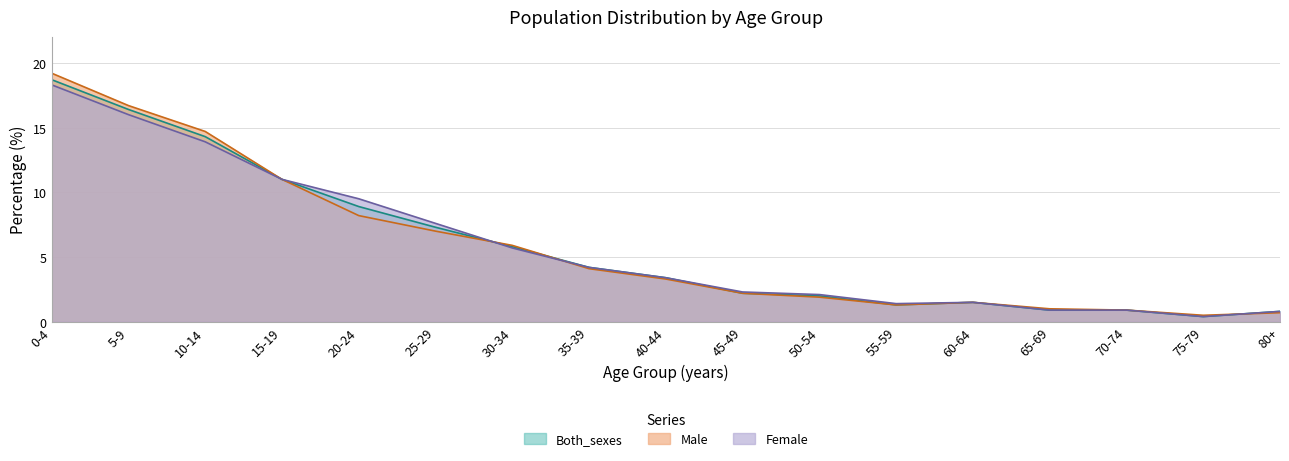

Where is the first local minimum for Female?

55-59